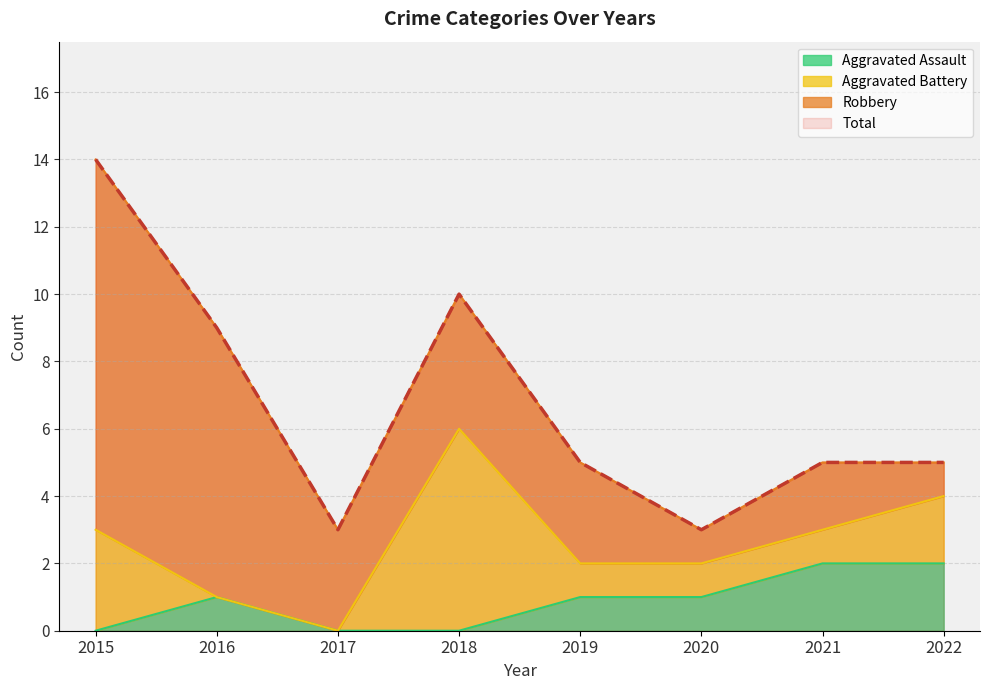

The value of Aggravated Assault at 2021 is 2. True or false?

True